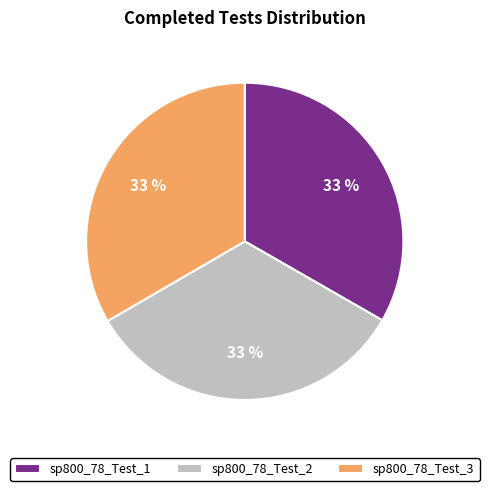

The sp800_78_Test_3 slice represents 20% of the pie. True or false?

False